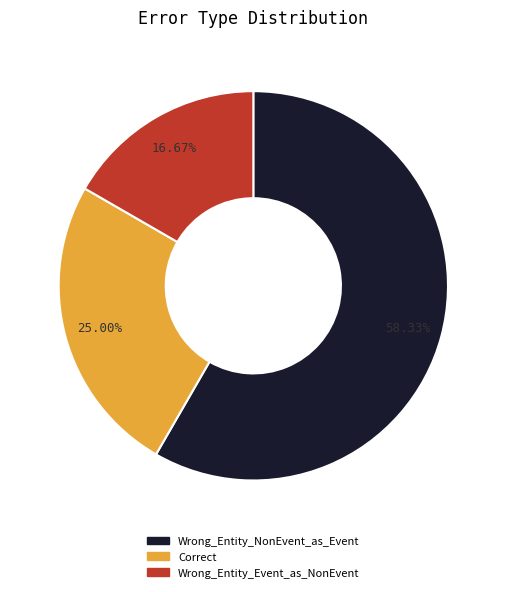

Is Wrong_Entity_NonEvent_as_Event the majority of the pie?

Yes